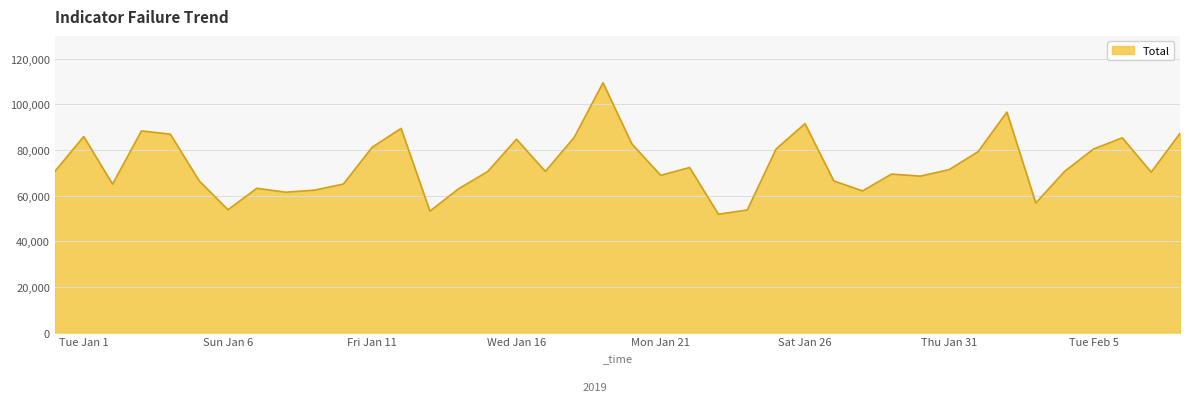

What is the difference between the maximum and minimum values?

57566